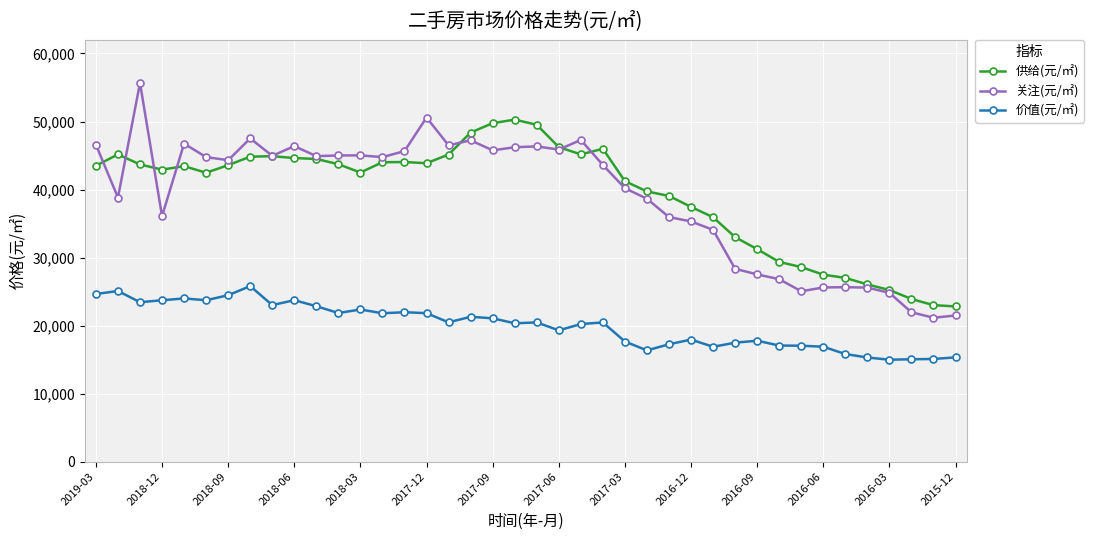

True or false: 价值(元/㎡) and 关注(元/㎡) intersect in this chart.

False